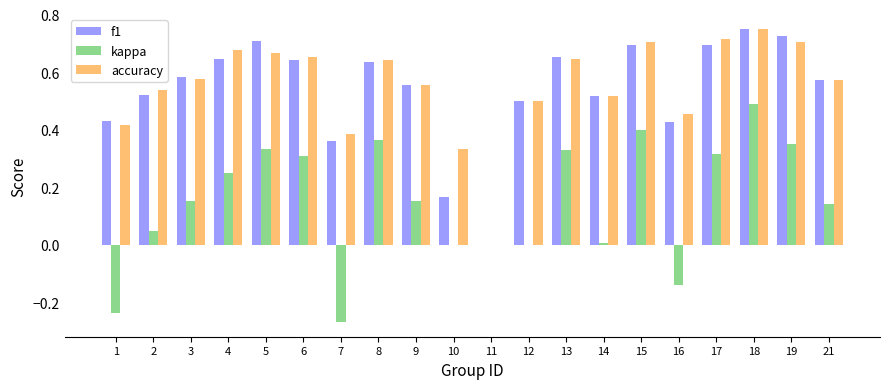

Which series changed the most between 4 and 15?

kappa